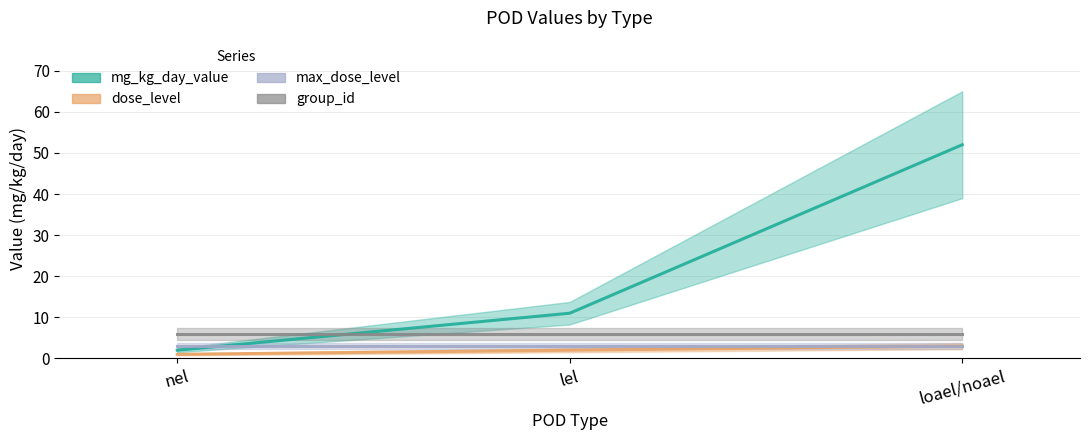

Which has a higher value, nel or lel?

lel